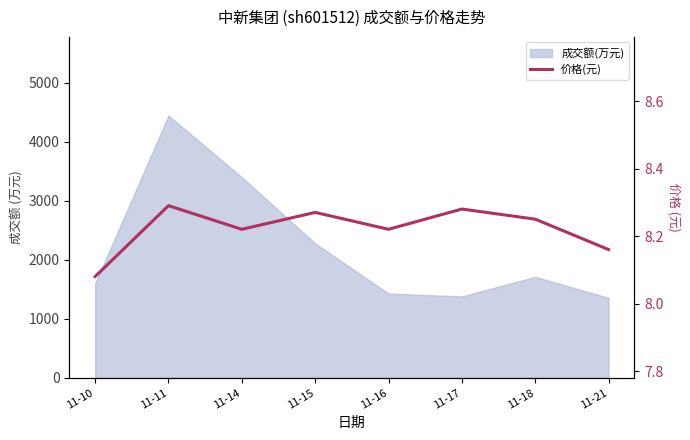

At which category does the chart reach its peak across all series?

11-11